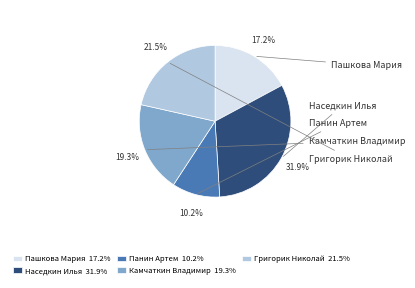

Combined, what portion of the pie is Пашкова Мария and Наседкин Илья?

49.0%